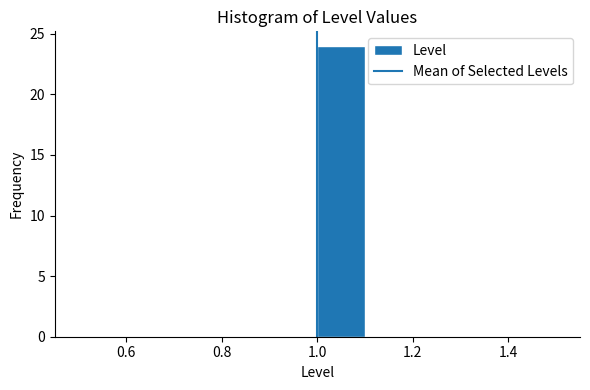

Reading left to right, list every bar in this chart as the range it spans on the x-axis followed by its height. The values are not printed on the chart, so give them approximately, as read against the axis.

0.5 to 0.6: 0
0.6 to 0.7: 0
0.7 to 0.8: 0
0.8 to 0.9: 0
0.9 to 1.0: 0
1.0 to 1.1: 24
1.1 to 1.2: 0
1.2 to 1.3: 0
1.3 to 1.4: 0
1.4 to 1.5: 0